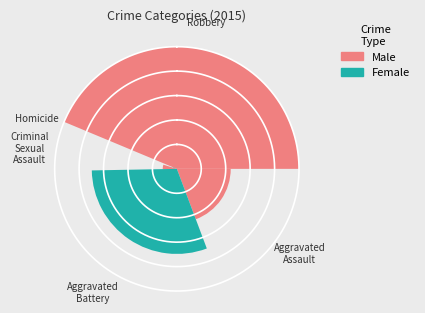

Count the number of slices in the pie.

5